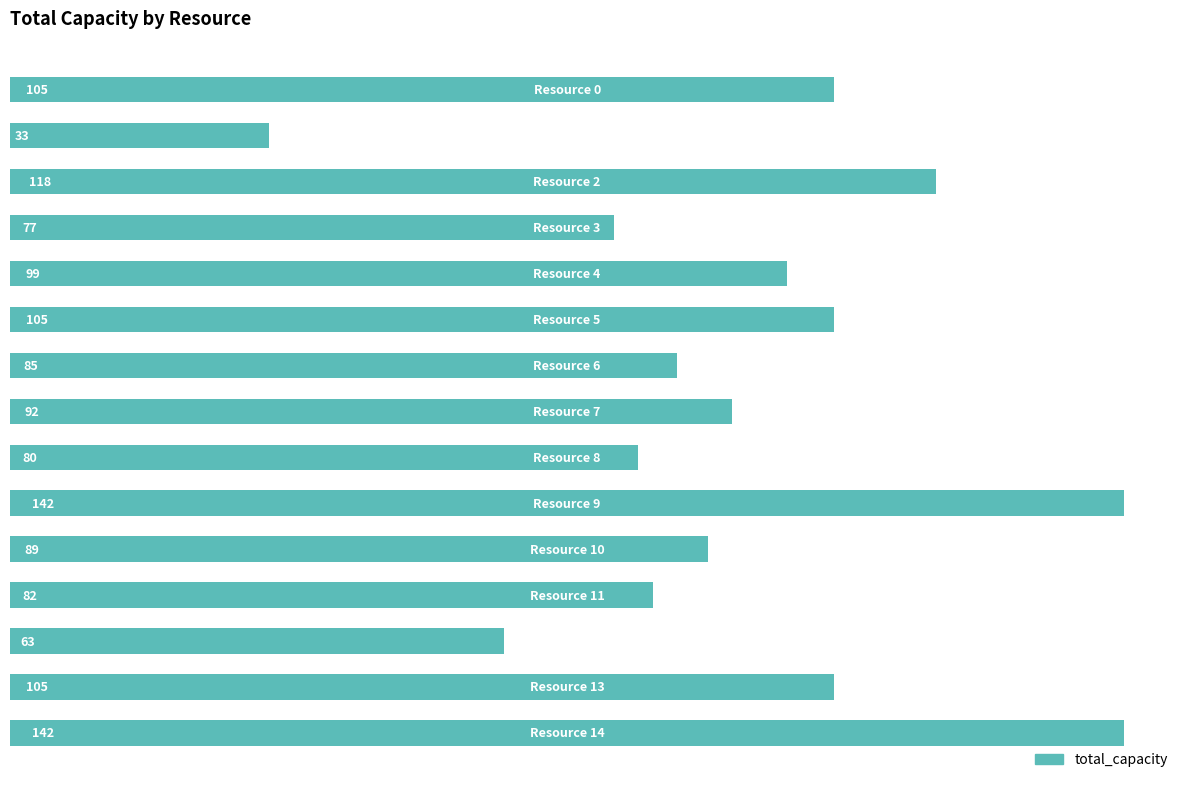

What is the maximum value shown in the chart?

142